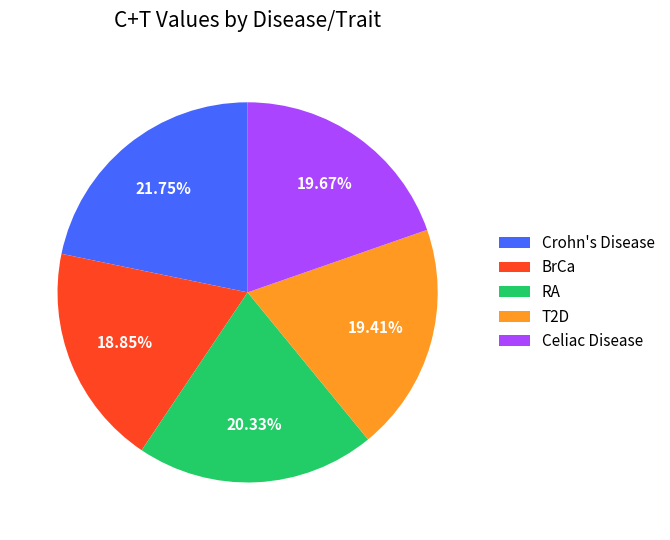

To the nearest percent, what portion does RA represent?

20%